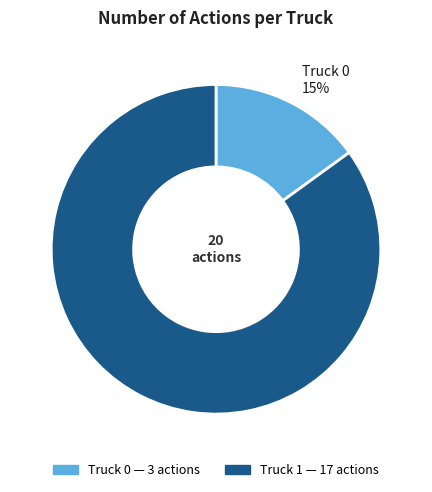

Is there any slice that represents more than half of the pie?

Yes